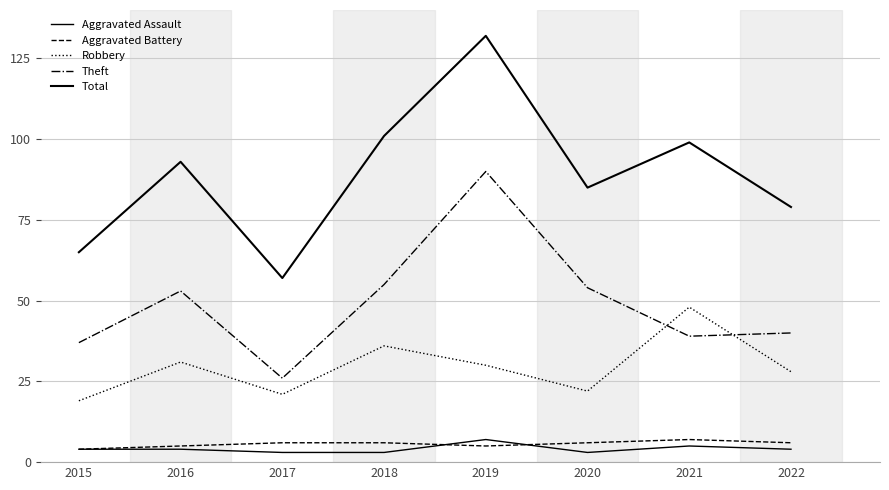

At which label does Theft first exceed 53?

2018